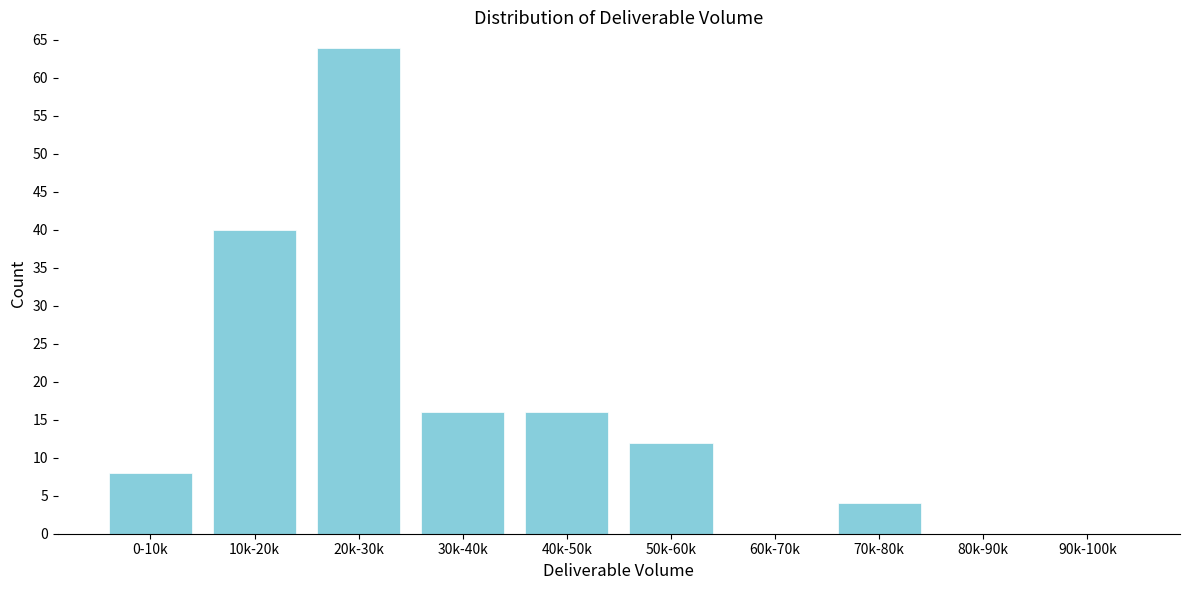

Reading left to right, what are all the values shown in this chart?

0-10k=8	10k-20k=40	20k-30k=64	30k-40k=16	40k-50k=16	50k-60k=12	60k-70k=0	70k-80k=4	80k-90k=0	90k-100k=0